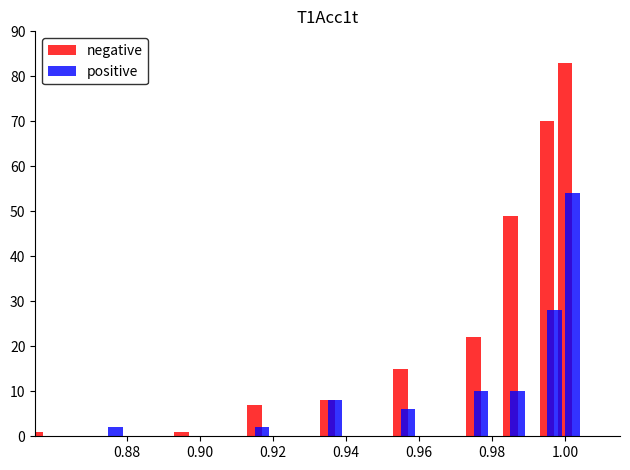

Which series has the largest total across all categories?

negative